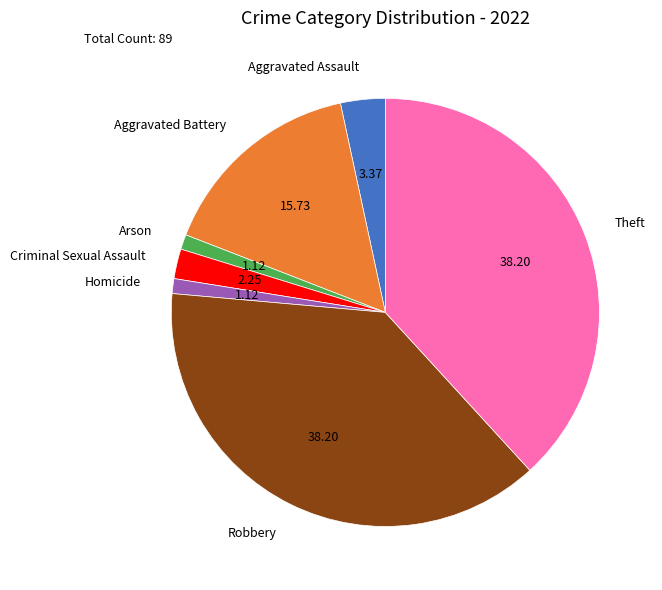

What is the ratio of the value at Aggravated Battery to the value at Robbery?

0.4